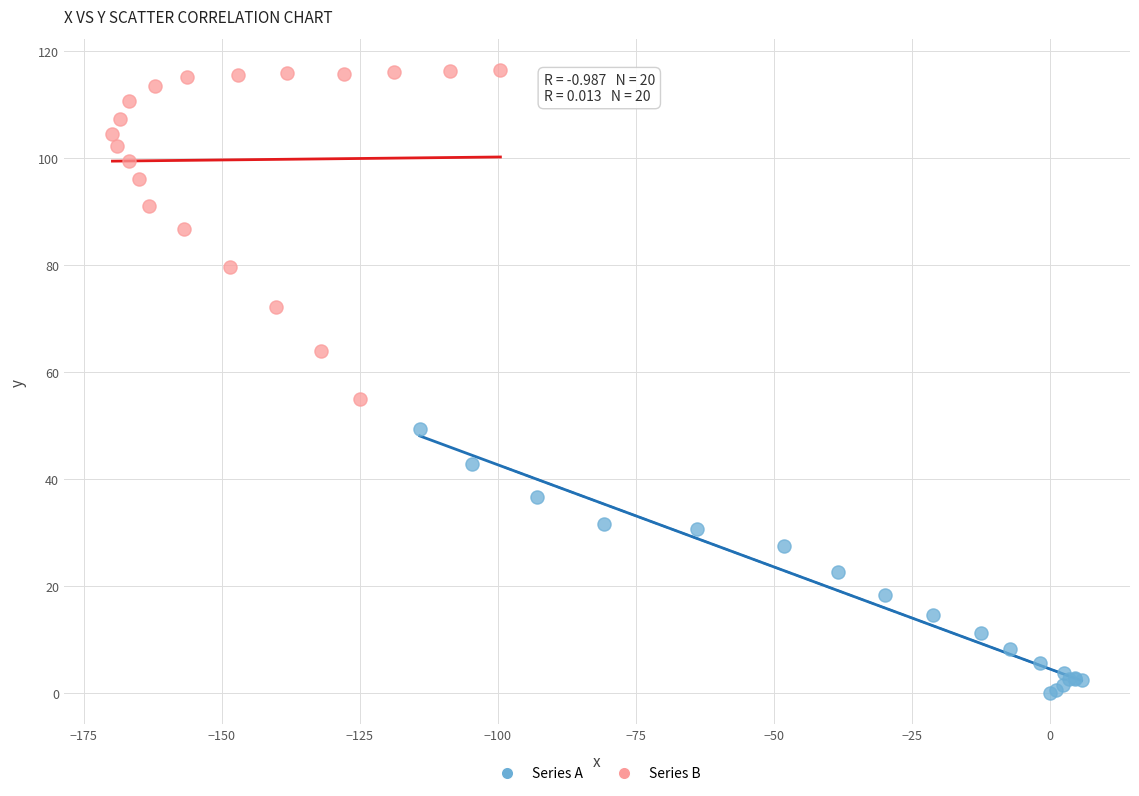

Which series reaches the maximum Y coordinate?

Series B